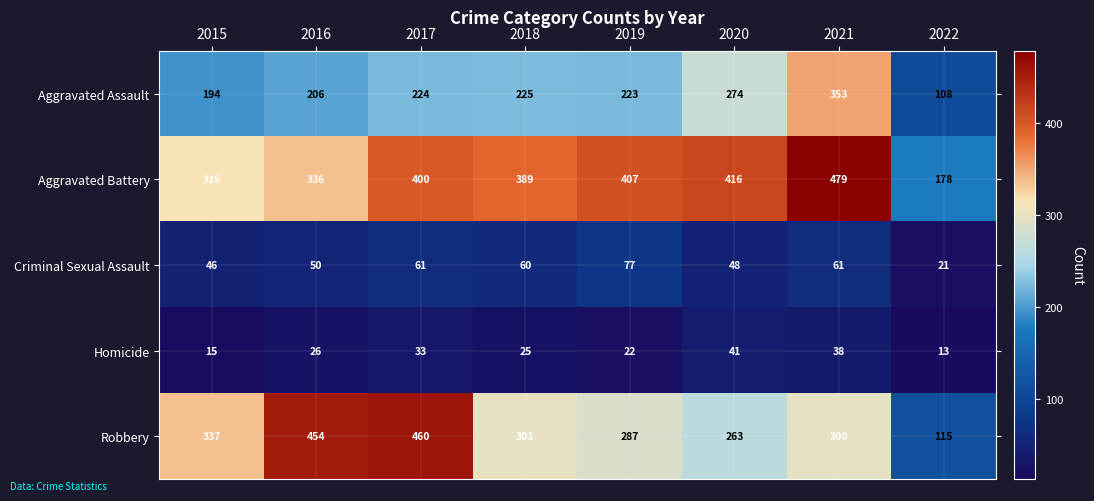

What is the average value of the Aggravated Battery series?

365